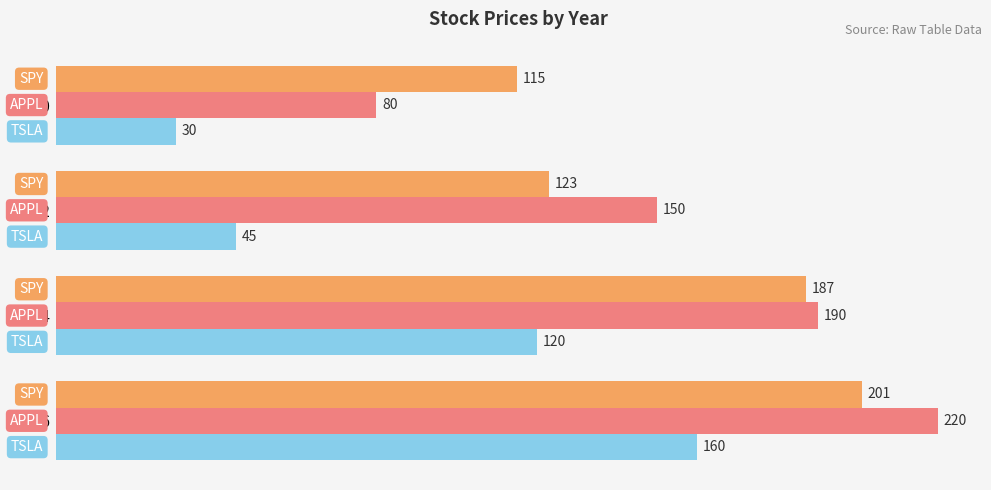

What is the total value across all series at 2012?

318